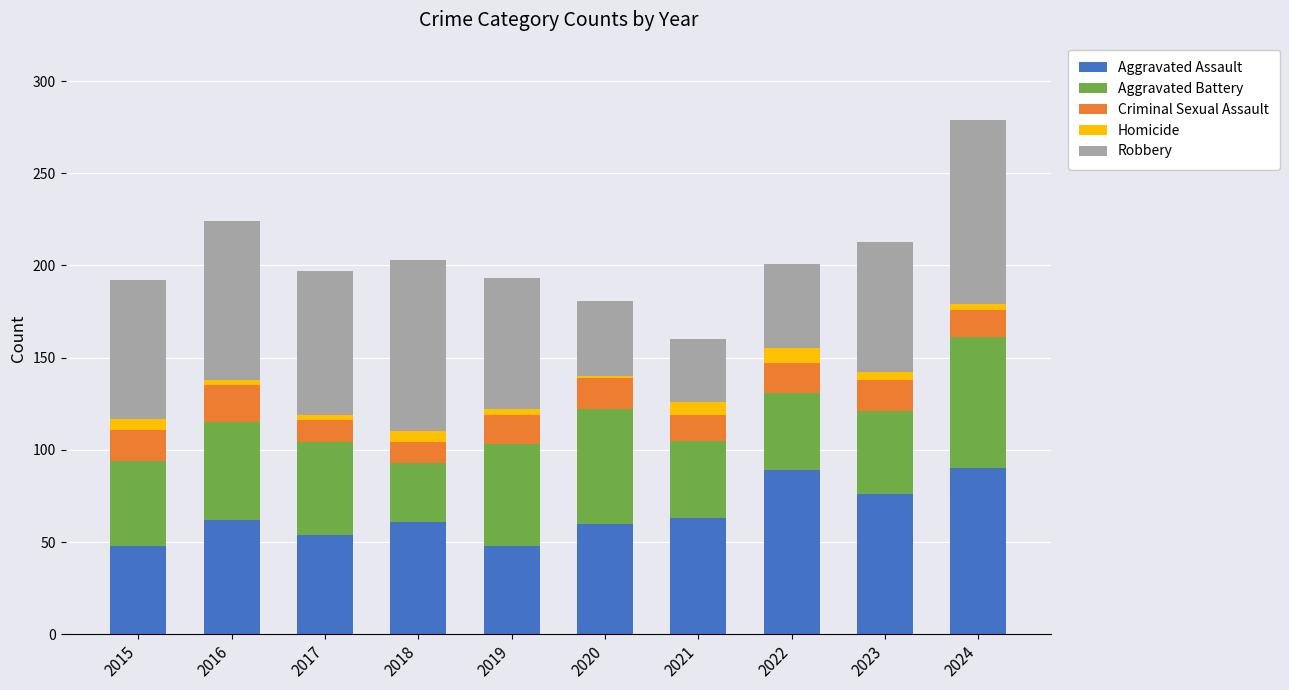

What is the difference between the maximum and minimum values in the Aggravated Assault series?

42